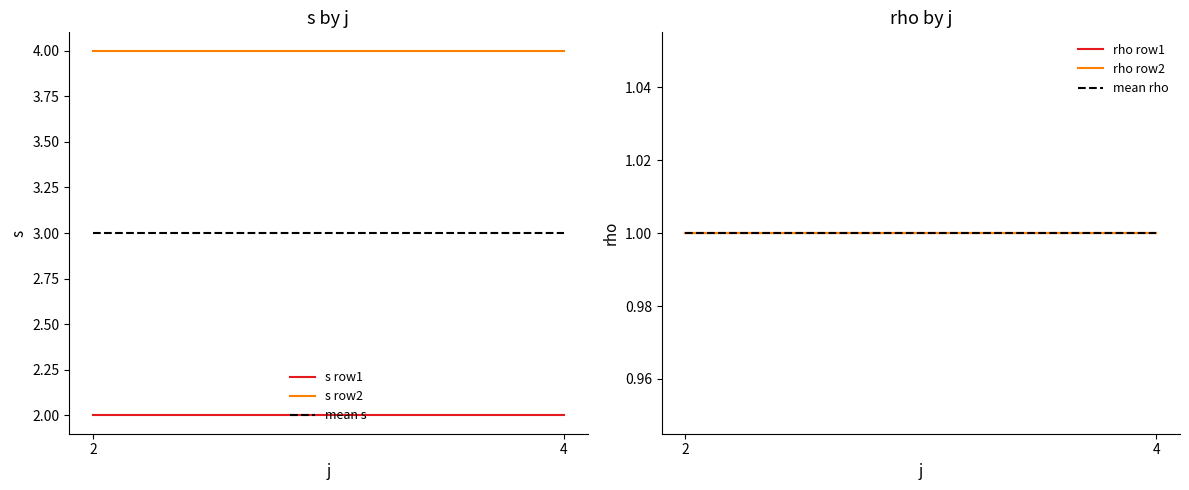

What is the value of the s row2 point at the 2nd from the left?

4